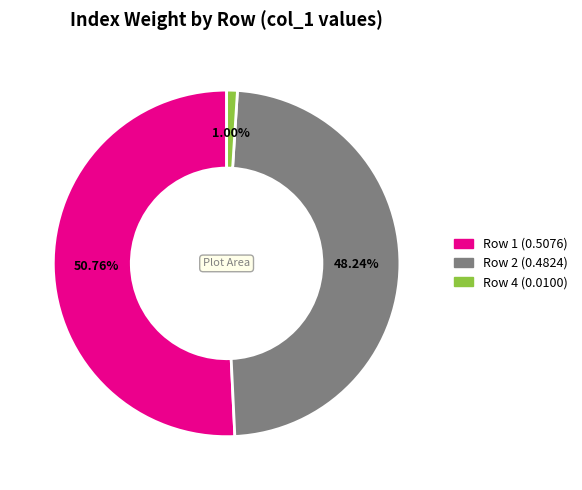

To the nearest percent, what is the difference between the largest and smallest slice percentages?

50%